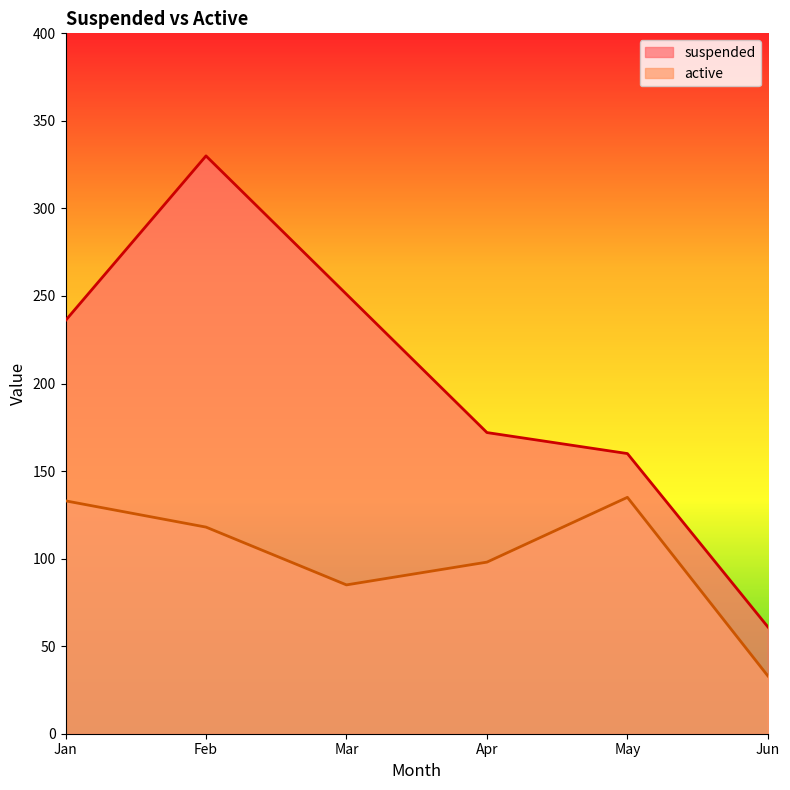

What is the value of the suspended point at the 2nd from the left?

330